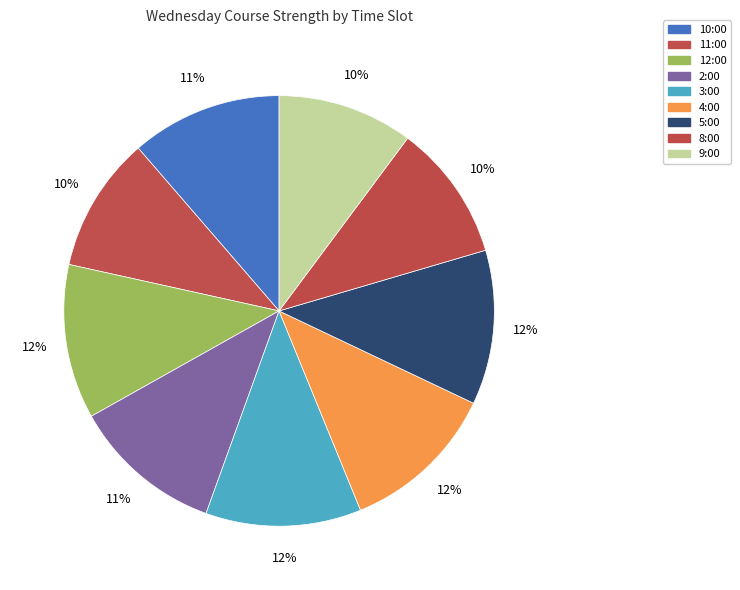

True or false: 4:00 accounts for 12% of the total.

True